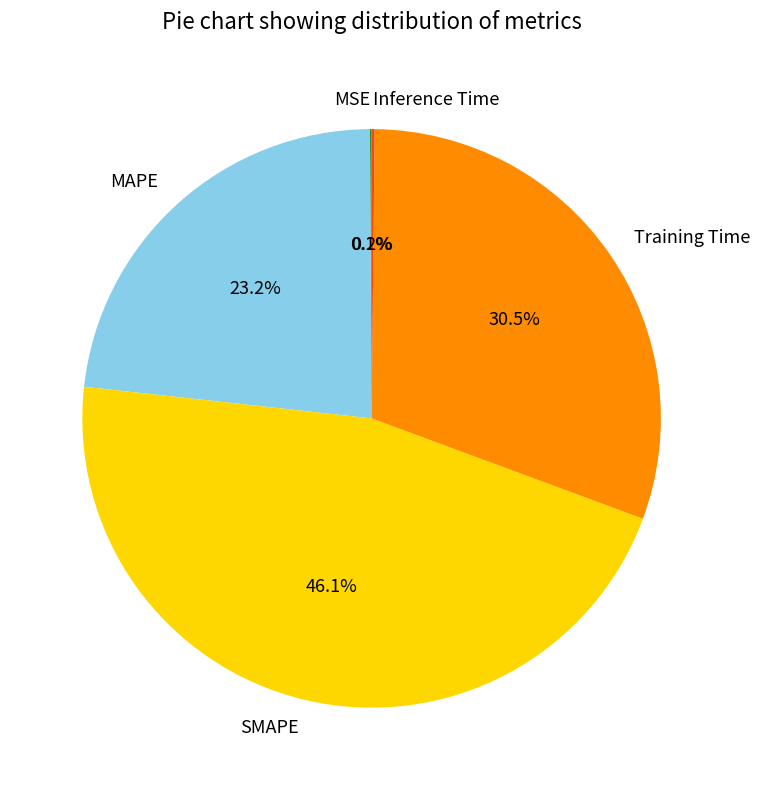

To the nearest percent, what is the average slice percentage?

20%